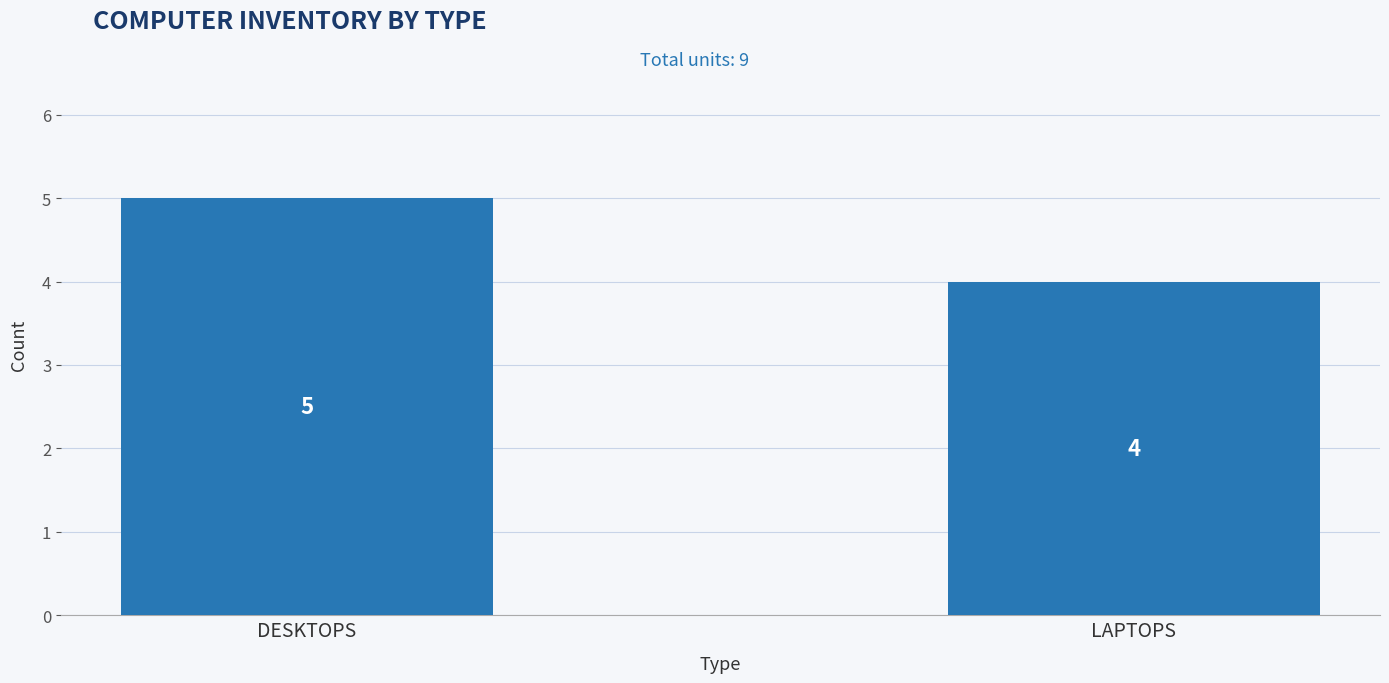

What is the sum of all values?

9